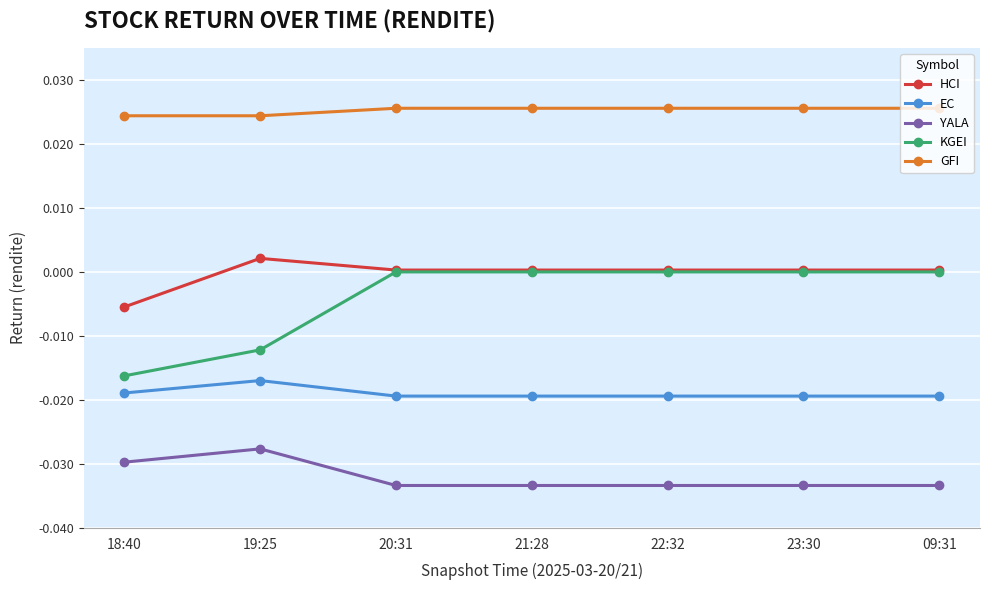

Which series has the largest range (max minus min)?

KGEI